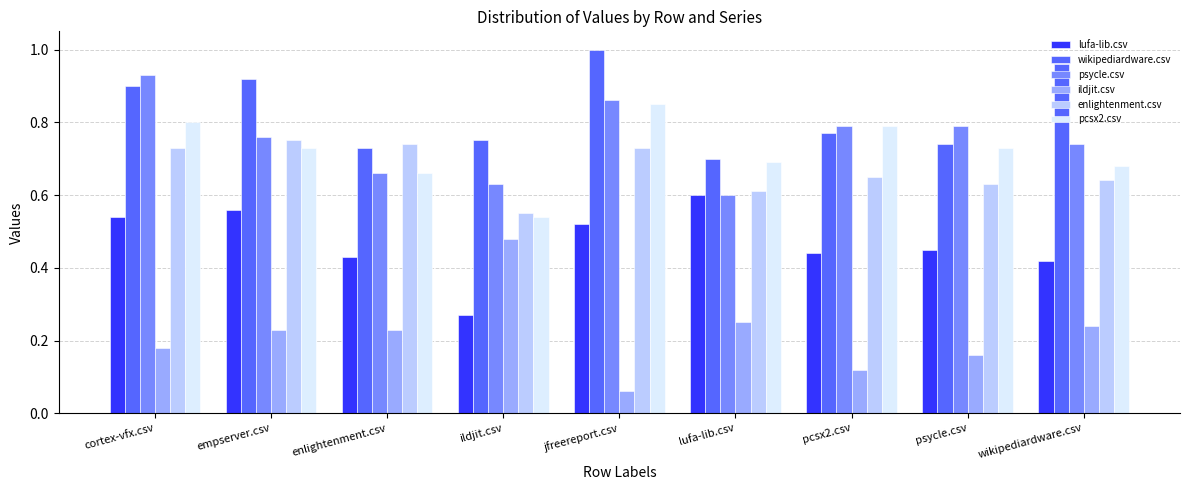

Which series changed the most between ildjit.csv and lufa-lib.csv?

lufa-lib.csv